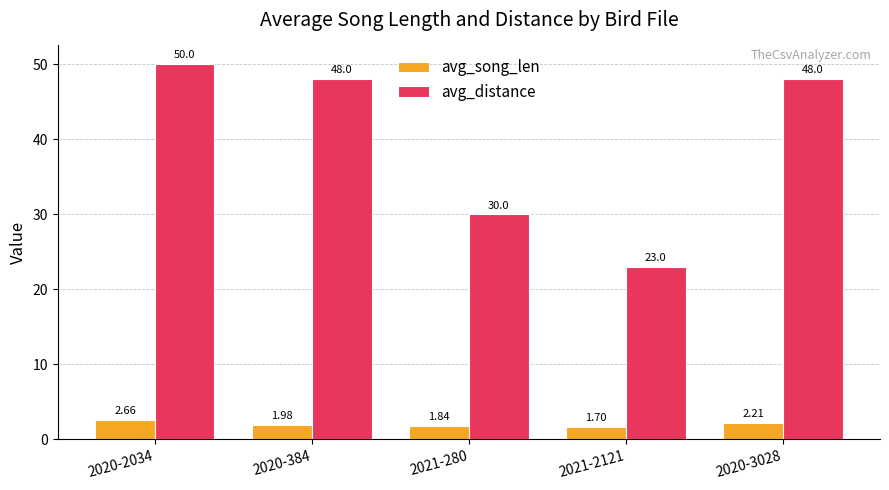

How many bars are there in each group?

2